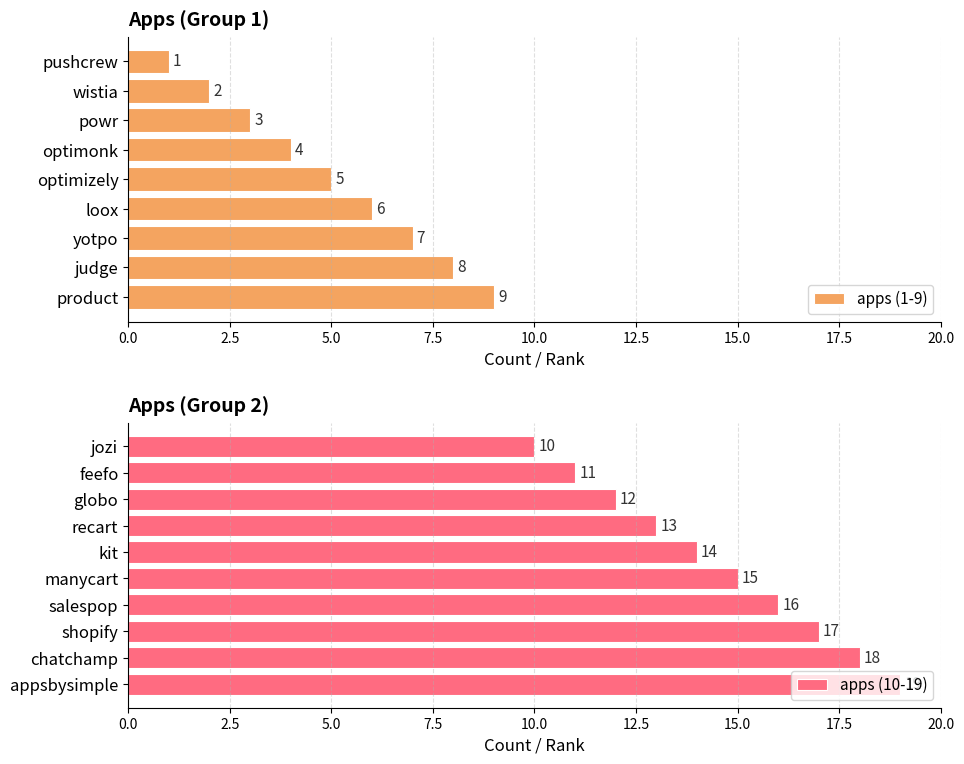

Where does the data first go above 10?

feefo